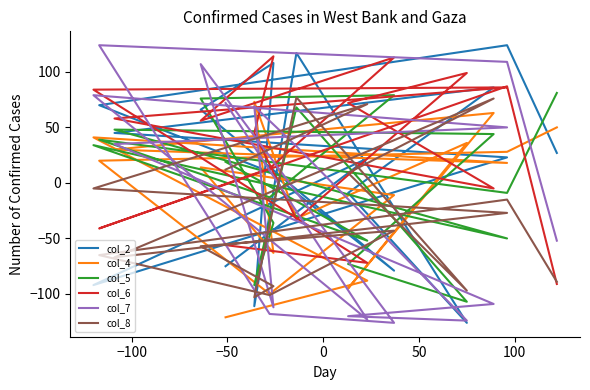

Rank the series at 50 from highest to lowest value.

col_6, col_5, col_4, col_8, col_2, col_7